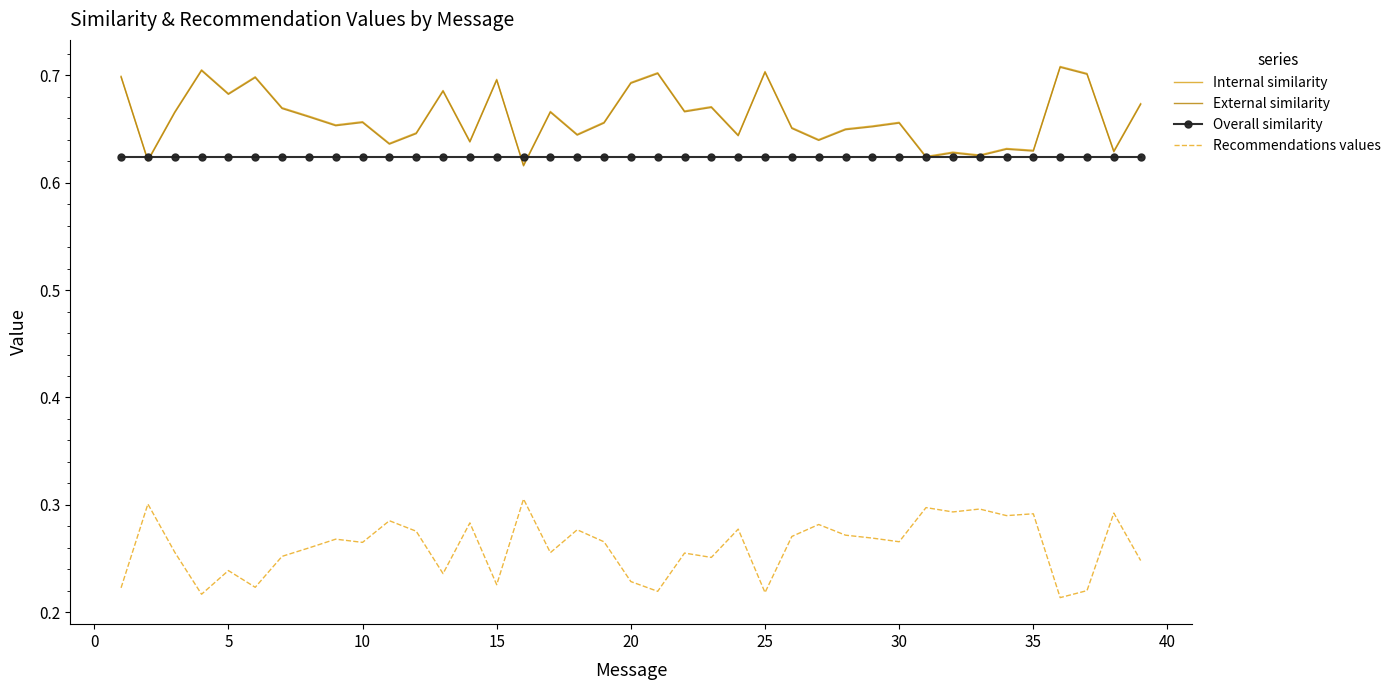

True or false: Recommendations values and Overall similarity cross at least once.

False